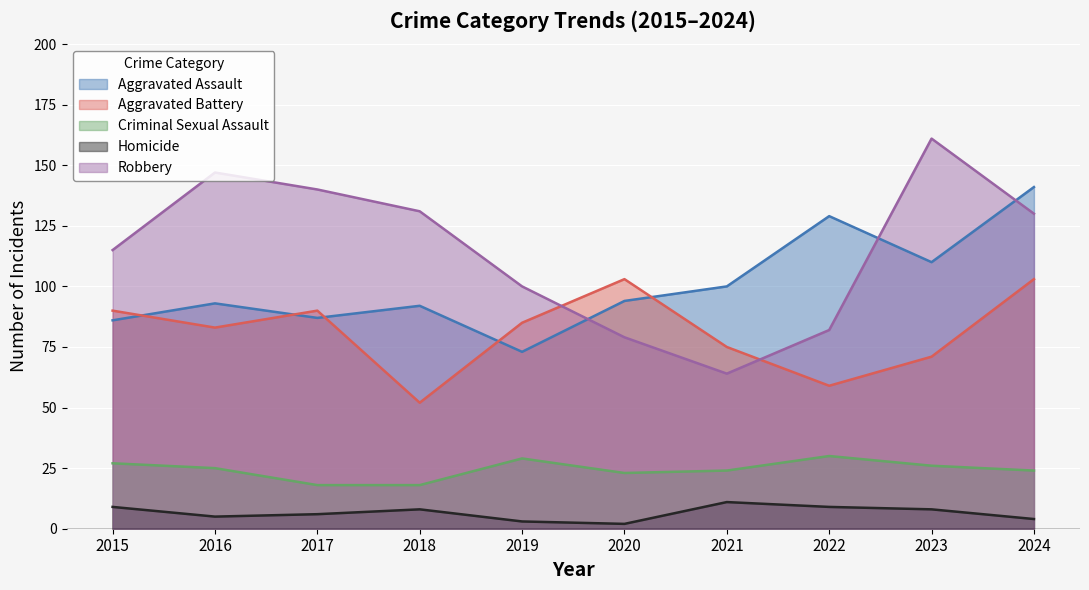

How many interior local peaks does the Homicide series have?

2